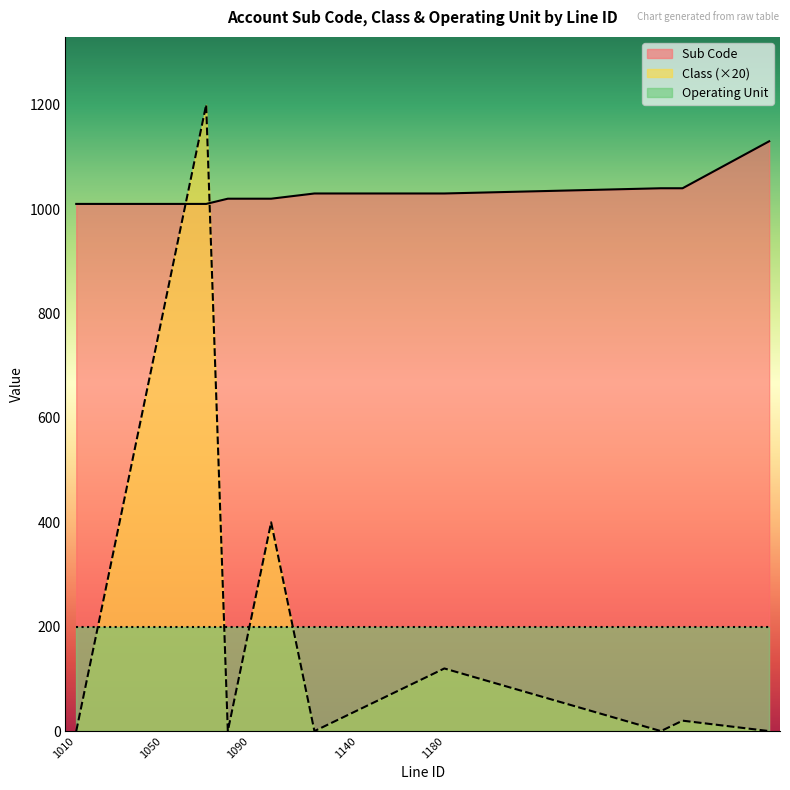

List the series in order of their peak value, lowest first.

Operating Unit, Sub Code, Class (×20)